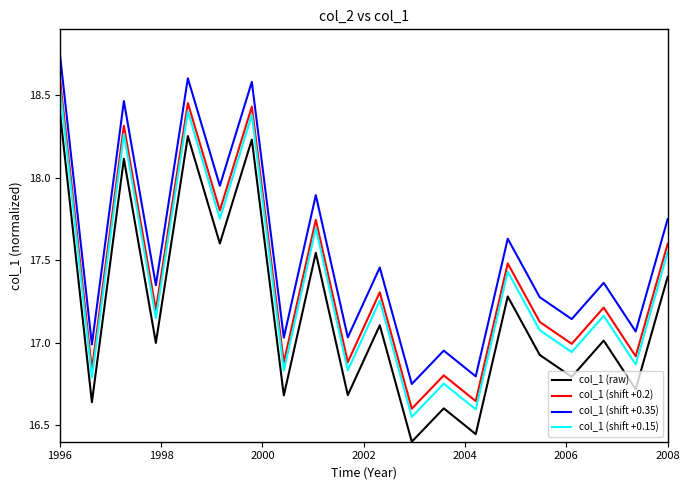

True or false: col_1 (shift +0.2) and col_1 (raw) intersect in this chart.

False